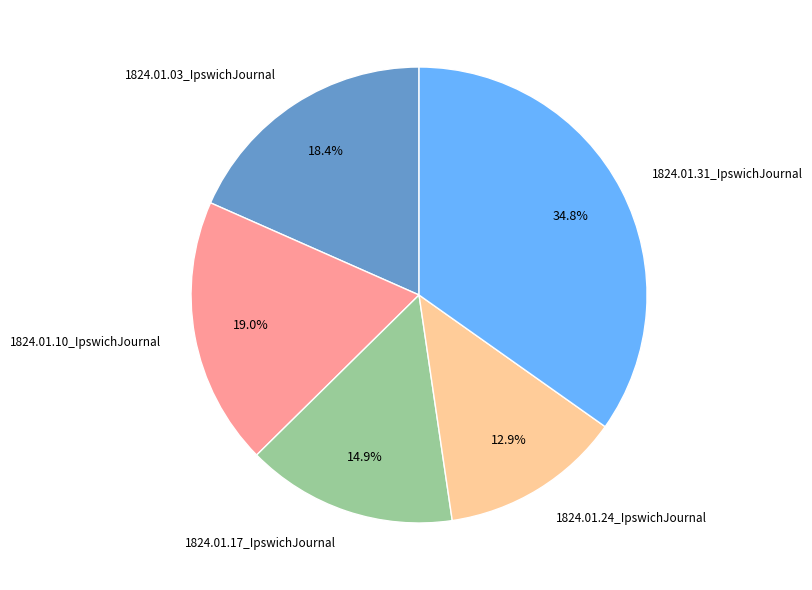

What percentage is the 1824.01.17_IpswichJournal slice, to the nearest percent?

15%